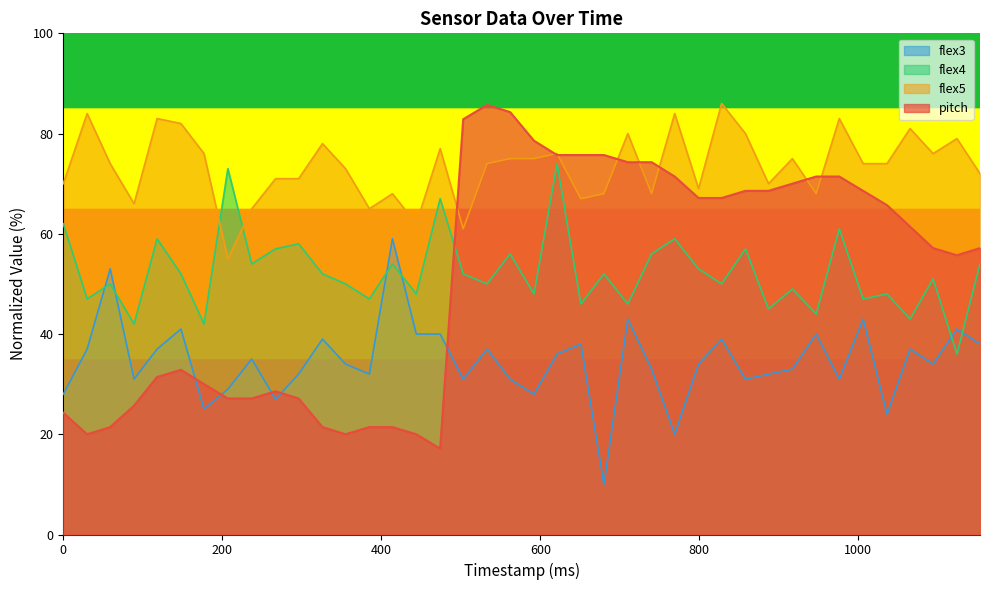

What is the value of the flex5 point at the 34th from the left?

83.0